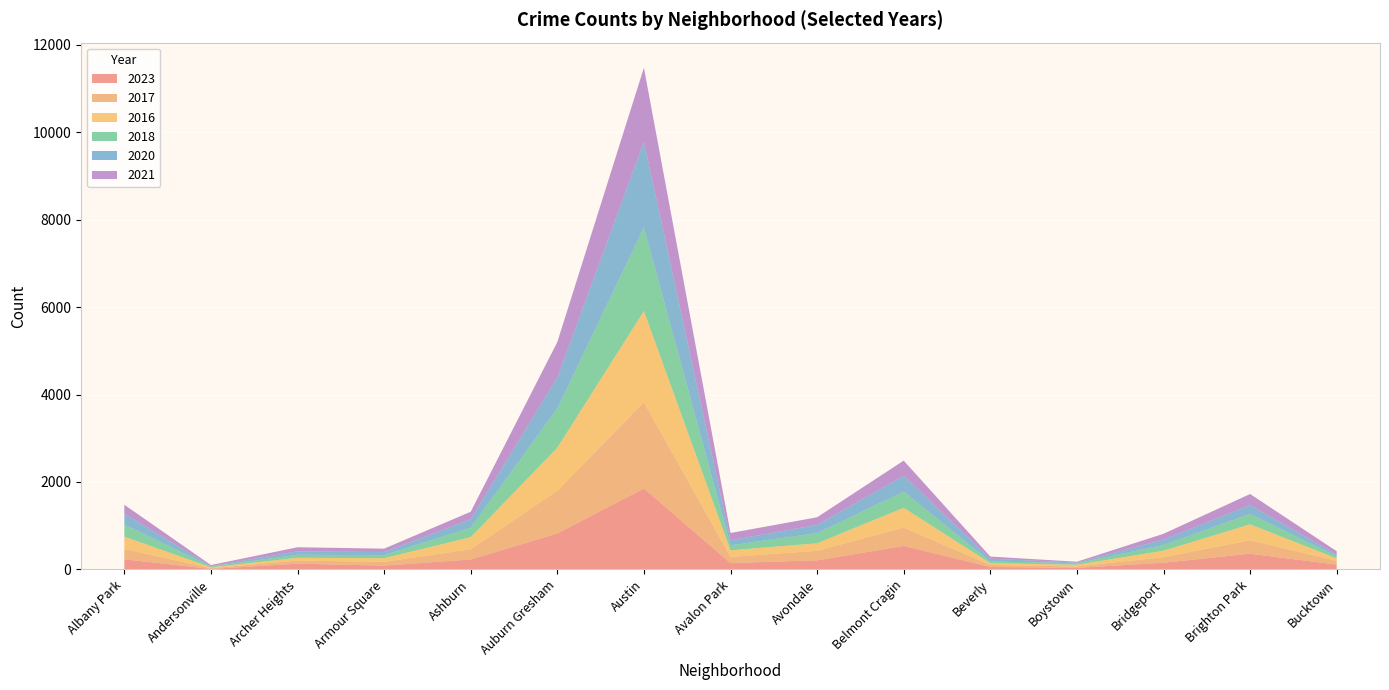

Reading left to right, transcribe all the data shown in this chart.

2023: 232	11	132	87	228	823	1852	144	208	538	56	35	153	359	111
2017: 235	17	69	87	233	978	1972	142	218	420	46	33	128	309	85
2016: 282	20	65	83	276	983	2086	151	172	451	40	39	147	363	55
2018: 281	19	69	69	218	898	1912	115	233	369	41	34	129	240	47
2020: 246	8	78	70	193	708	1959	113	188	365	62	14	124	203	41
2021: 203	25	94	79	171	811	1695	168	174	346	49	21	134	251	77